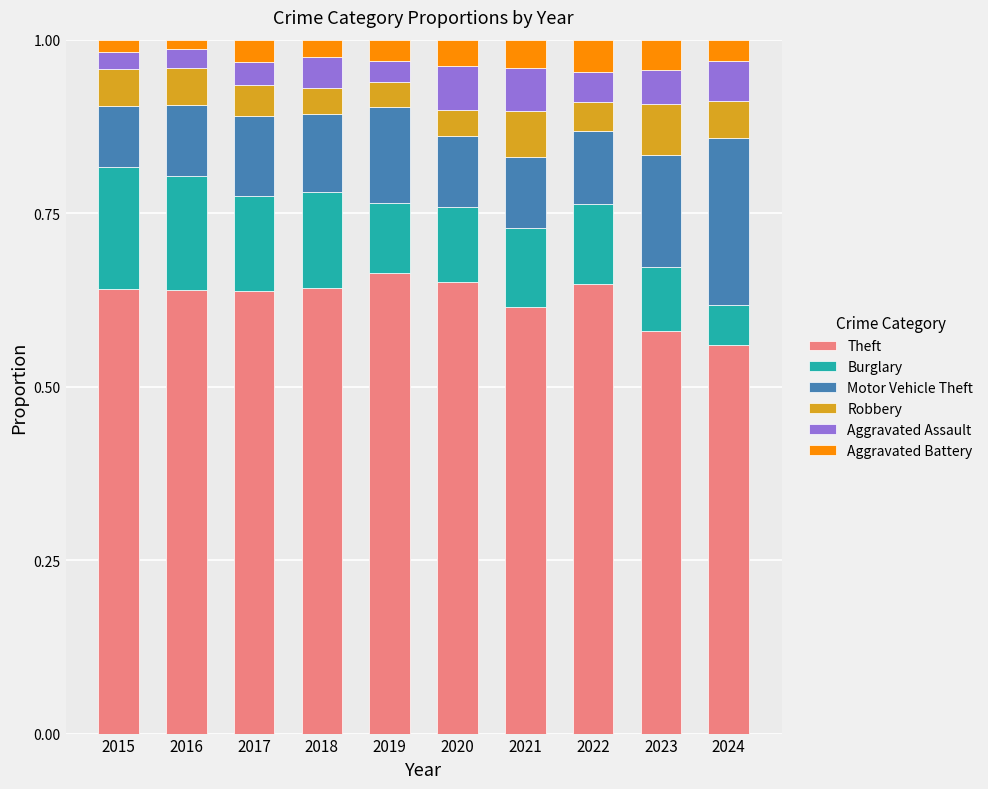

What is the total value across all series at 2023?

1.0